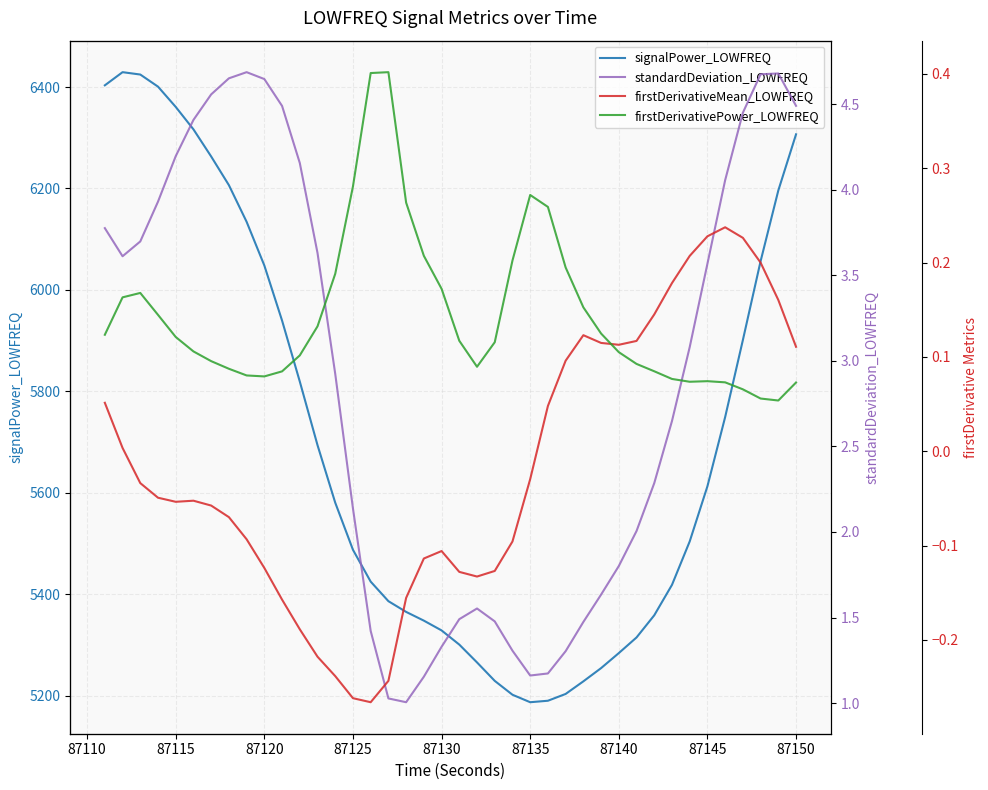

True or false: firstDerivativeMean_LOWFREQ and signalPower_LOWFREQ intersect in this chart.

False